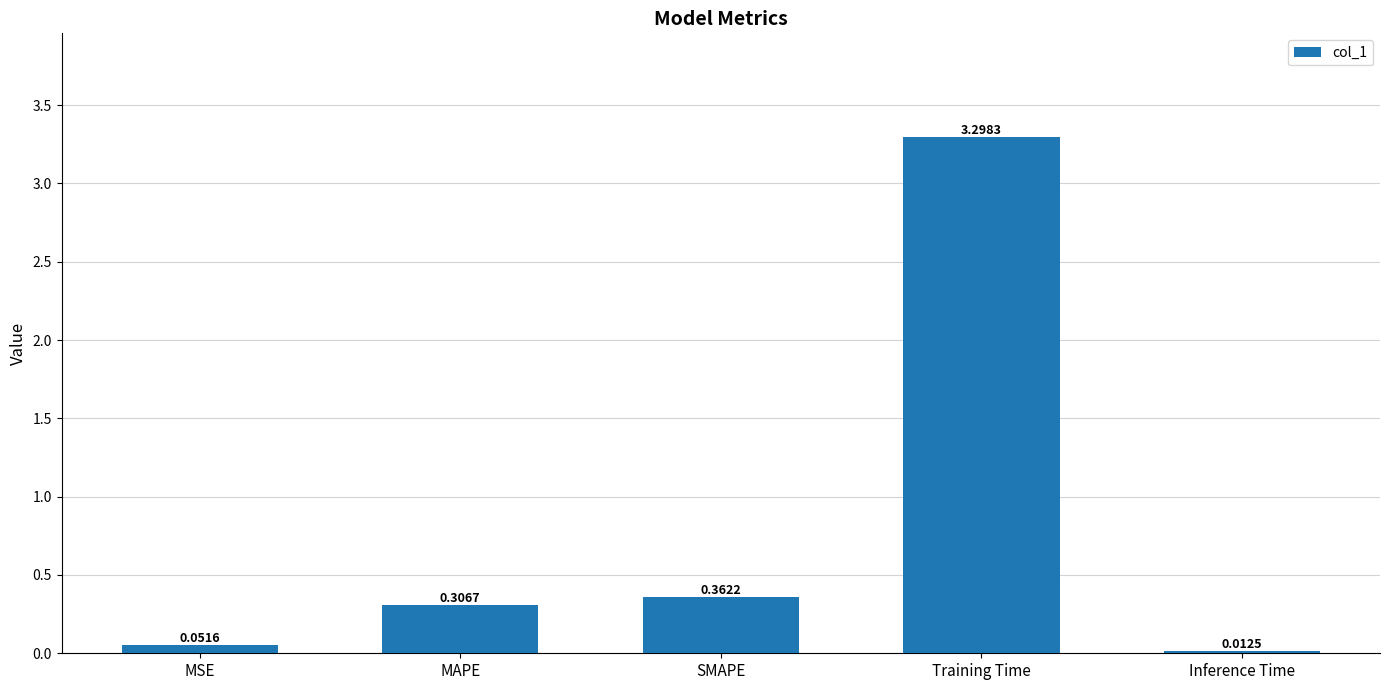

What is the sum of all values?

4.0